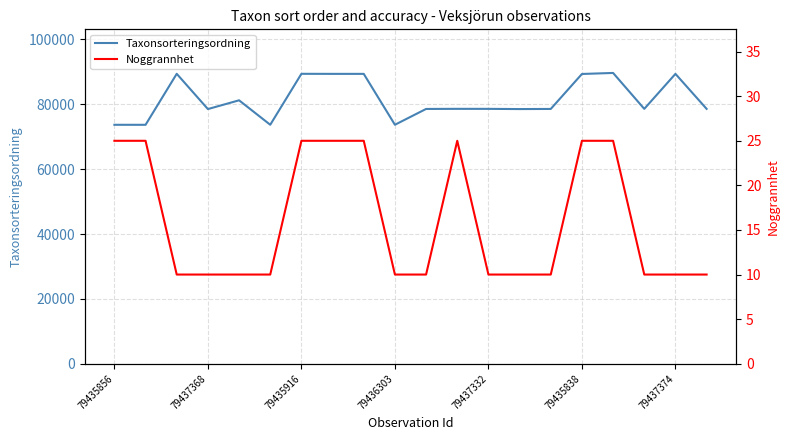

Reading left to right, what are all the values shown in this chart?

Taxonsorteringsordning: 73685	73678	89410	78533	81236	73693	89406	89388	89388	73693	78570	78603	78596	78533	78570	89356	89673	78596	89388	78596
Noggrannhet: 25	25	10	10	10	10	25	25	25	10	10	25	10	10	10	25	25	10	10	10